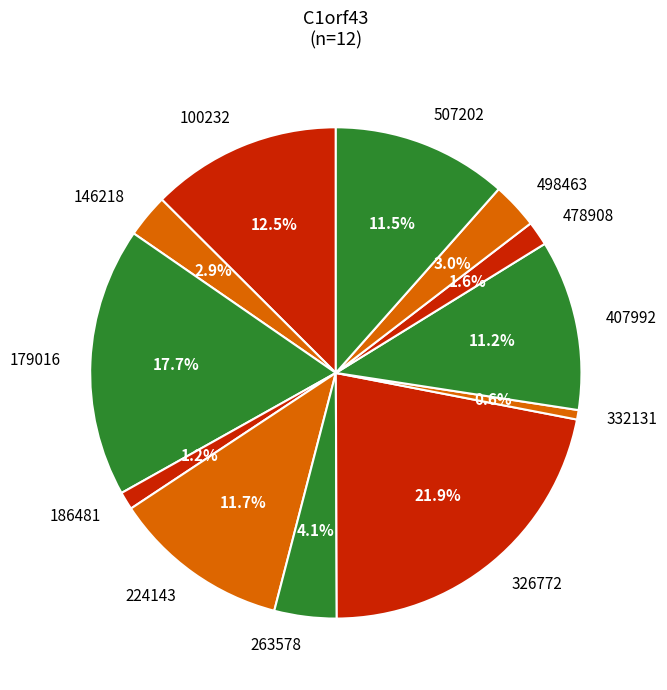

Which has a higher value, 407992 or 146218?

407992